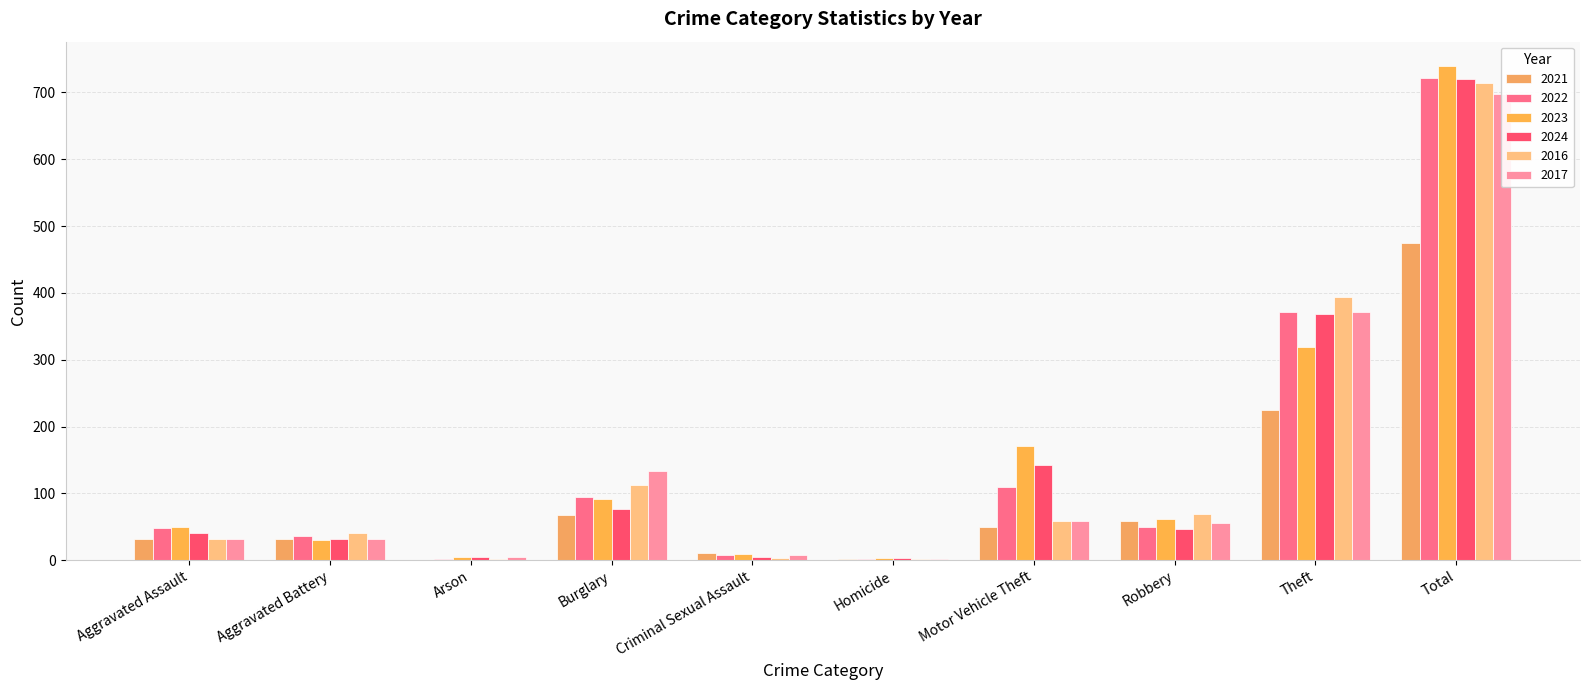

What is the label of the 2nd bar from the left?

Aggravated Battery